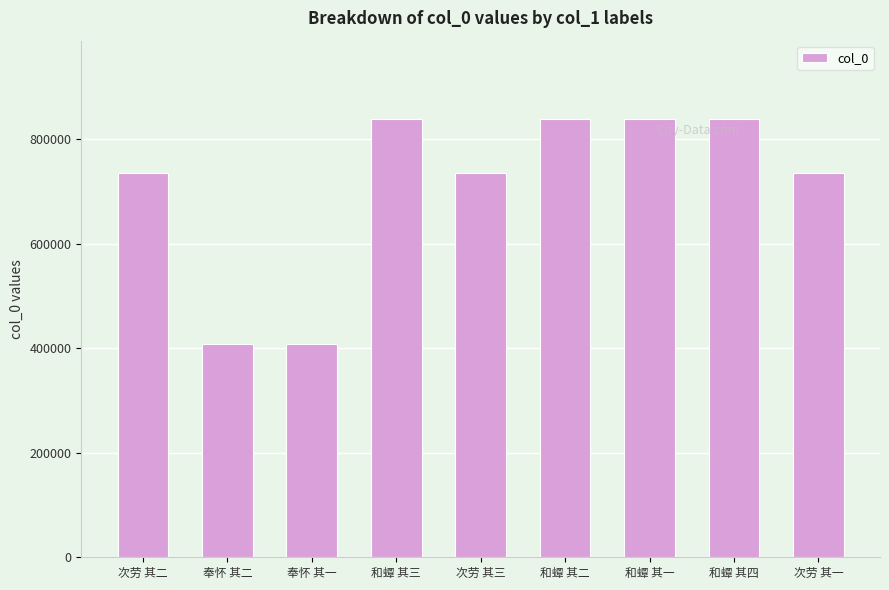

What is the sum of the values at 和蟫 其二 and 奉怀 其一?

1245441